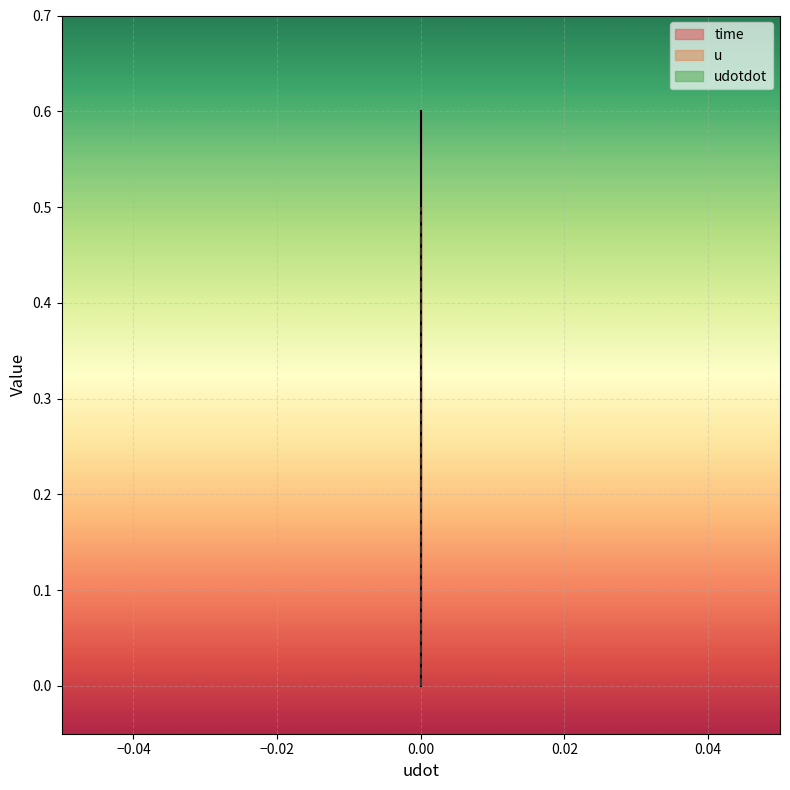

List the series in order of their peak value, highest first.

time, u